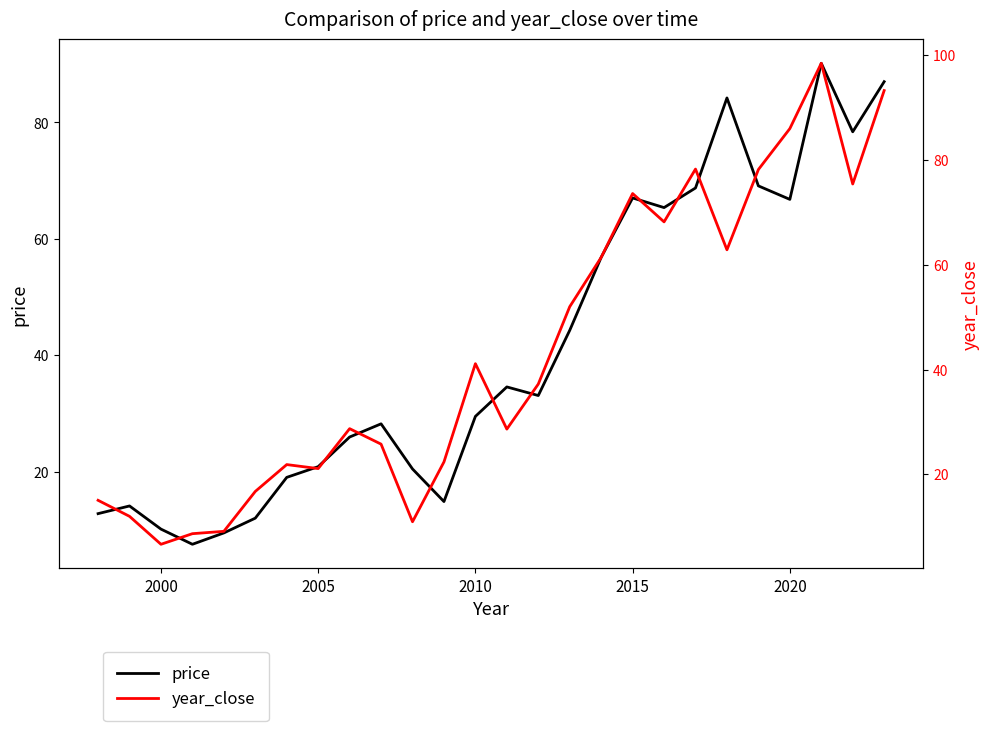

How many times do price and year_close cross each other?

12